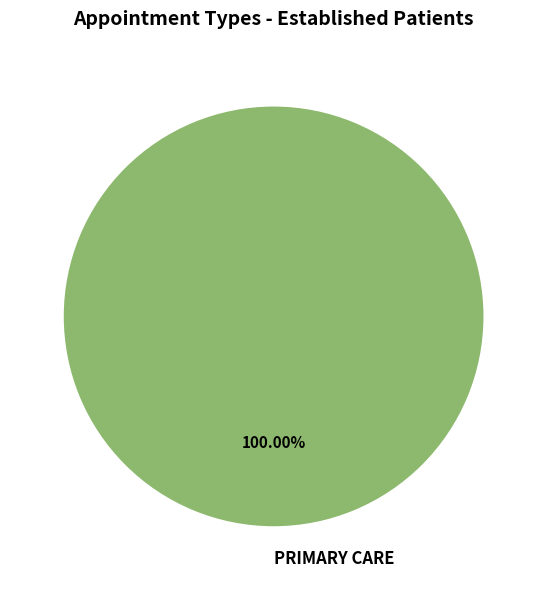

Rank the categories by value from highest to lowest.

PRIMARY CARE